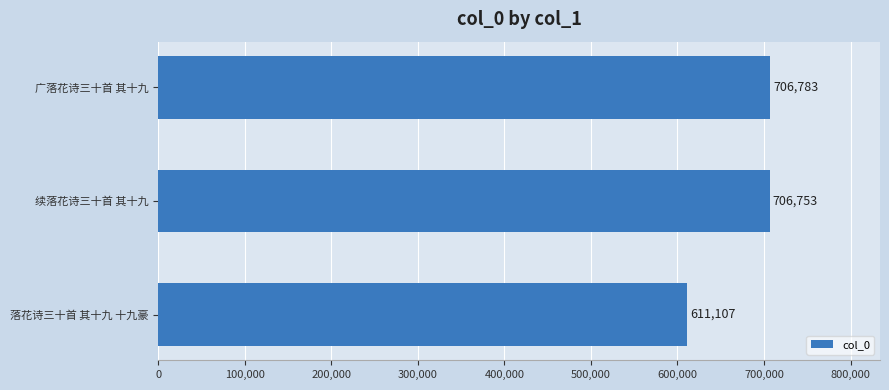

Between 续落花诗三十首 其十九 and 落花诗三十首 其十九 十九豪, which is larger?

续落花诗三十首 其十九